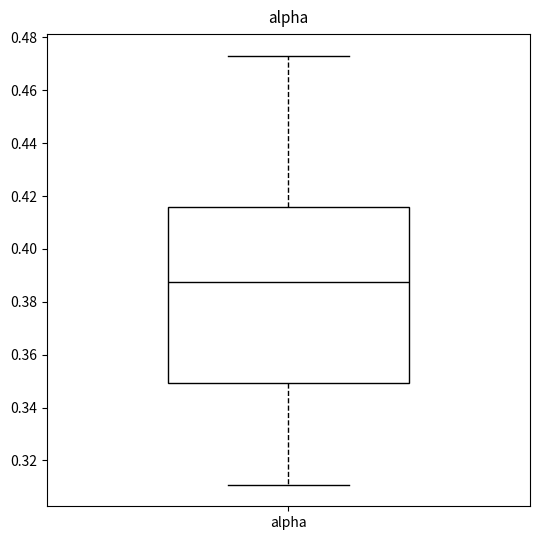

Transcribe this box plot: give where the median line is, the range the box spans, and where the two whiskers end, as read against the y-axis. The values are not printed on the chart, so give them approximately, as read against the axis.

median 0.388, box 0.350 to 0.416, whiskers 0.310 to 0.474